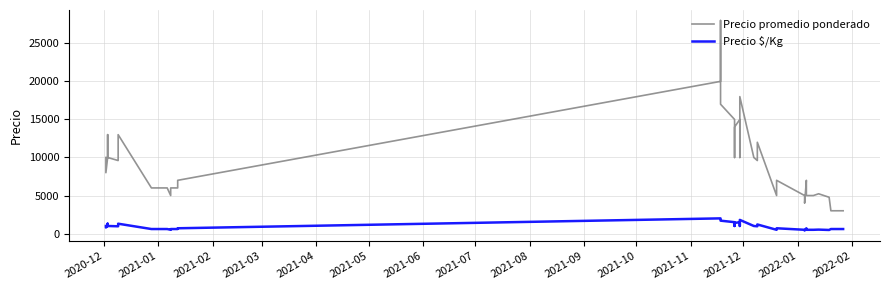

What is the highest value of the Precio promedio ponderado series?

28000